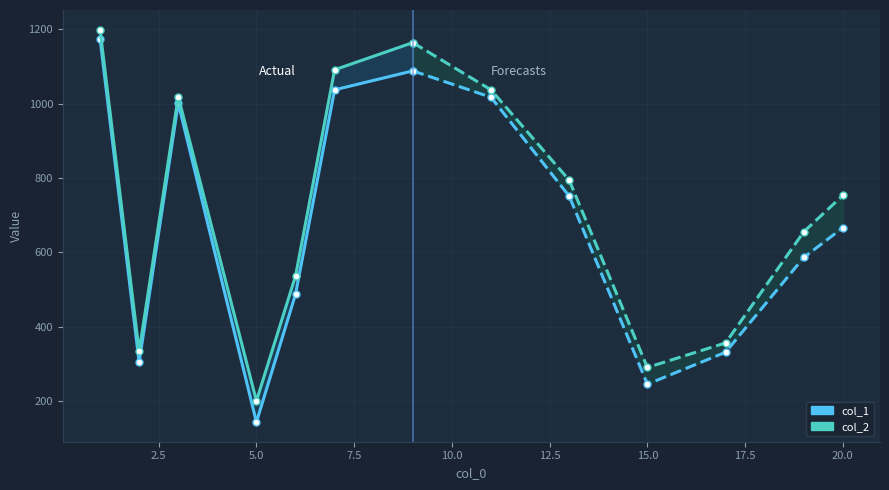

True or false: col_1 and col_2 cross at least once.

False